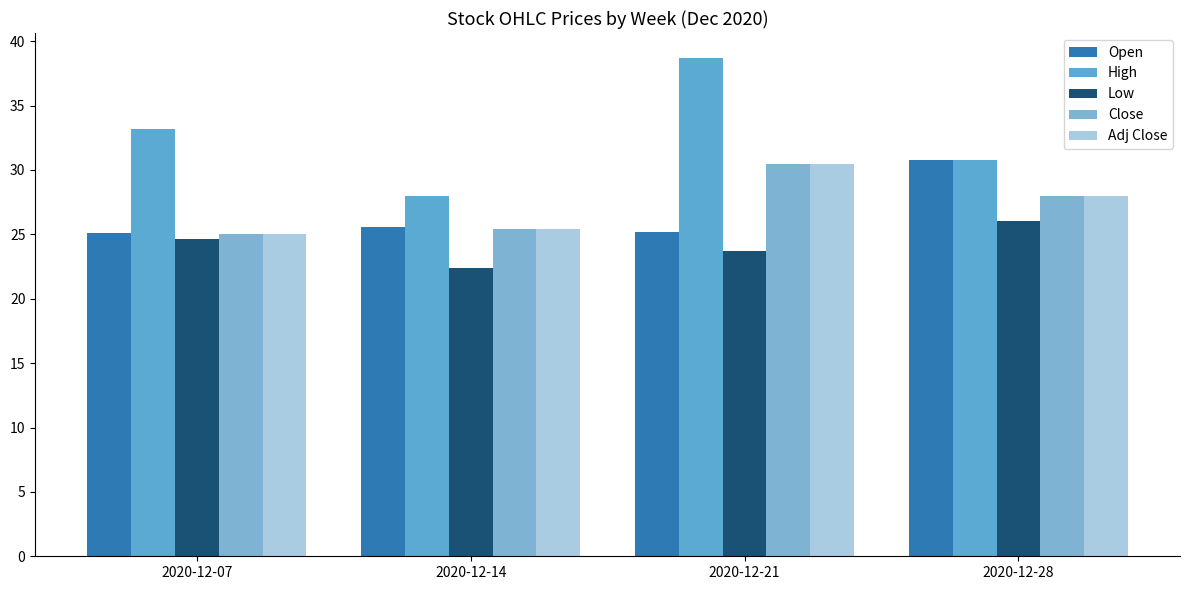

Rank the series by their maximum value, from lowest to highest.

Low, Close, Adj Close, Open, High